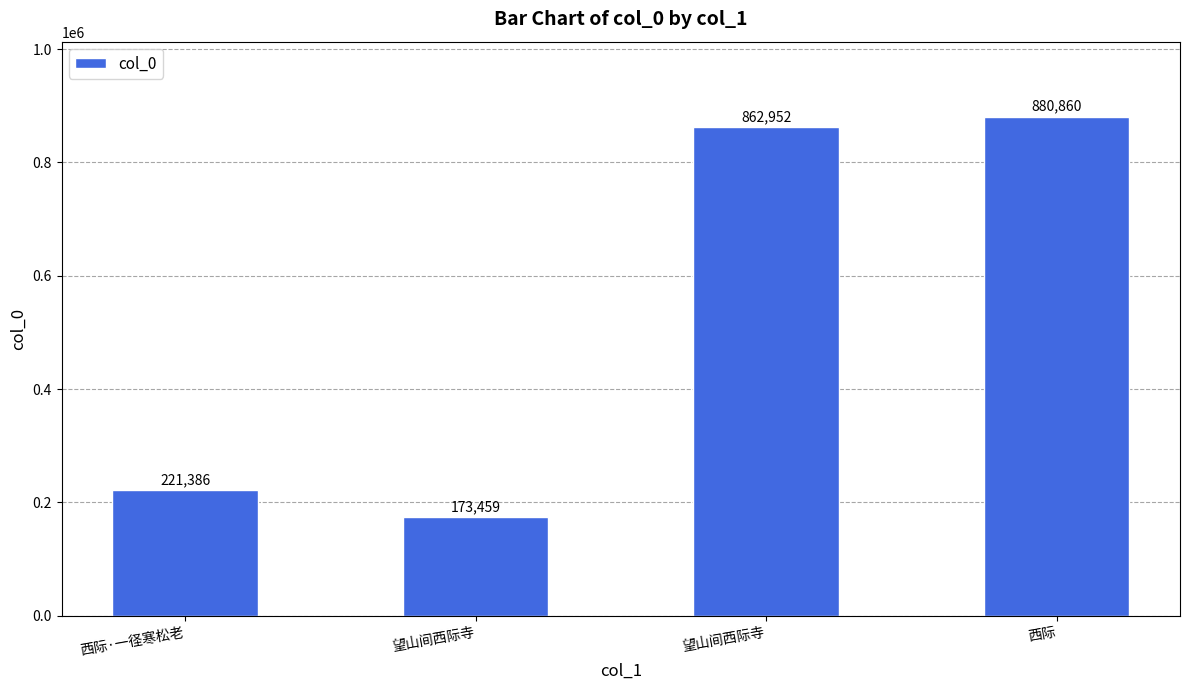

Rank the categories by value from highest to lowest.

西际, 望山间西际寺, 西际·一径寒松老, 望山间西际寺